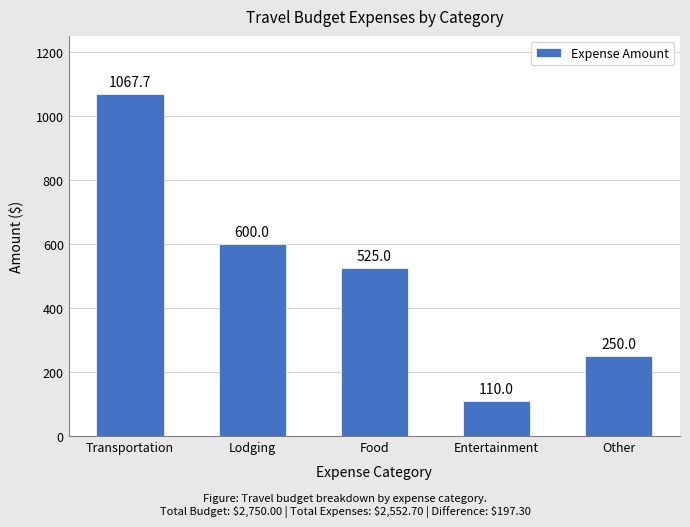

The value at Transportation is 435.5. True or false?

False